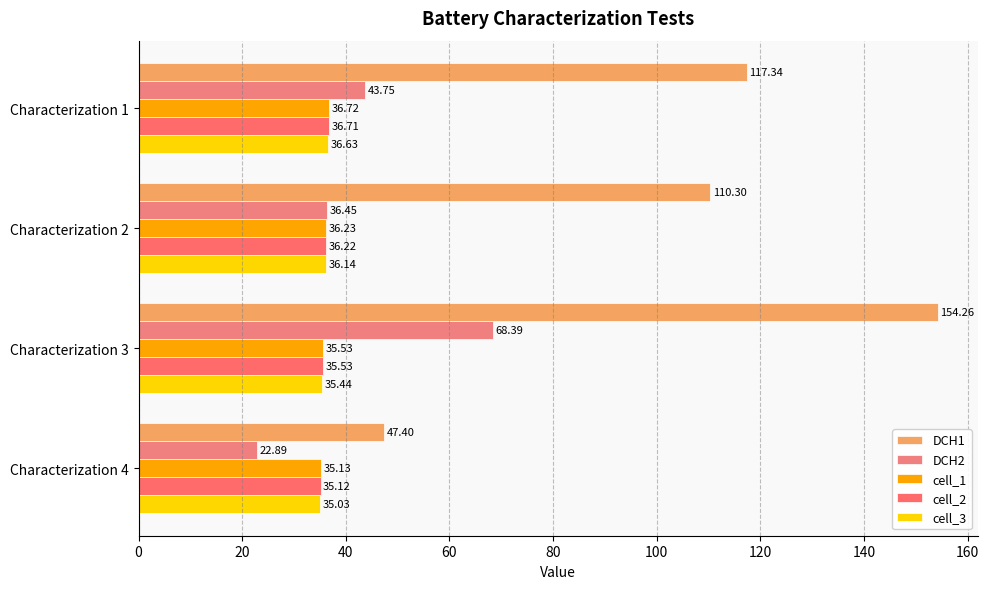

How many data points in cell_2 are less than 36?

2